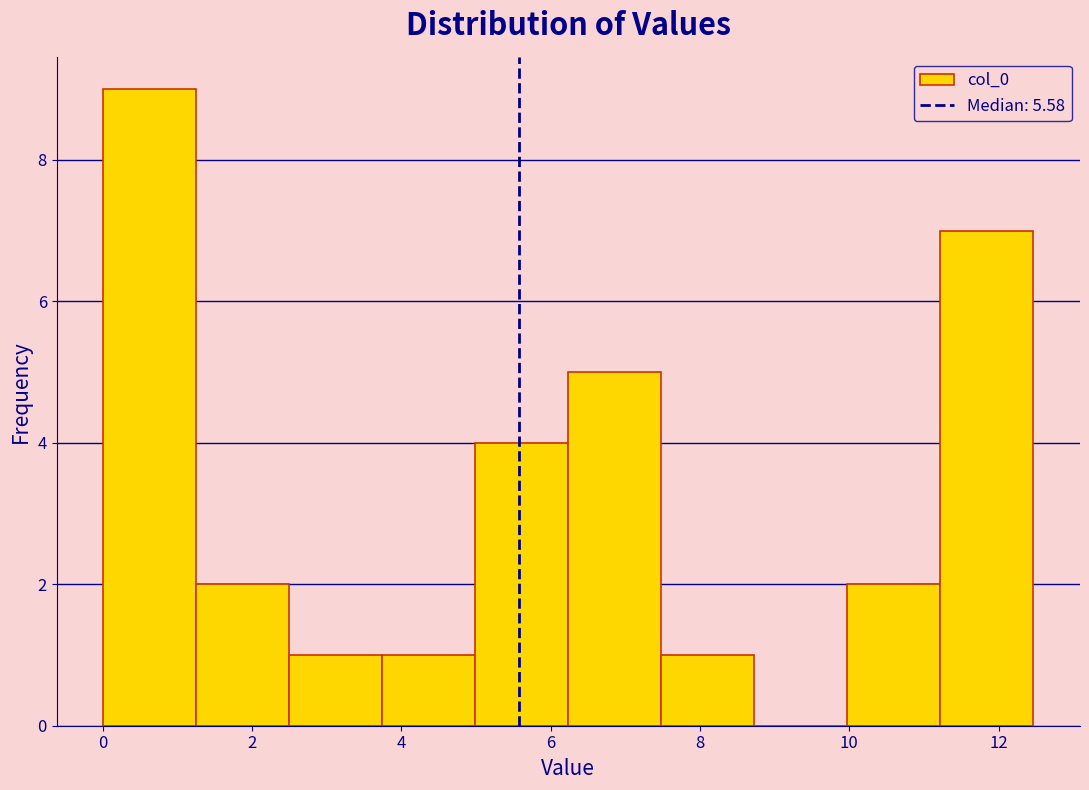

Over which range of the x-axis is the bar tallest?

0.0 to 1.2